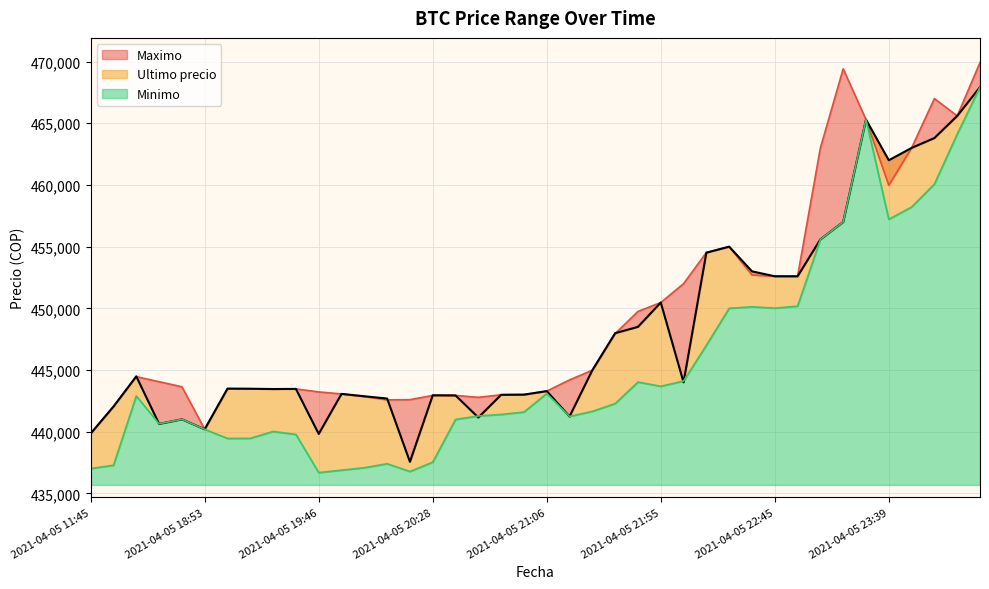

At how many categories does at least one series exceed 450914?

14